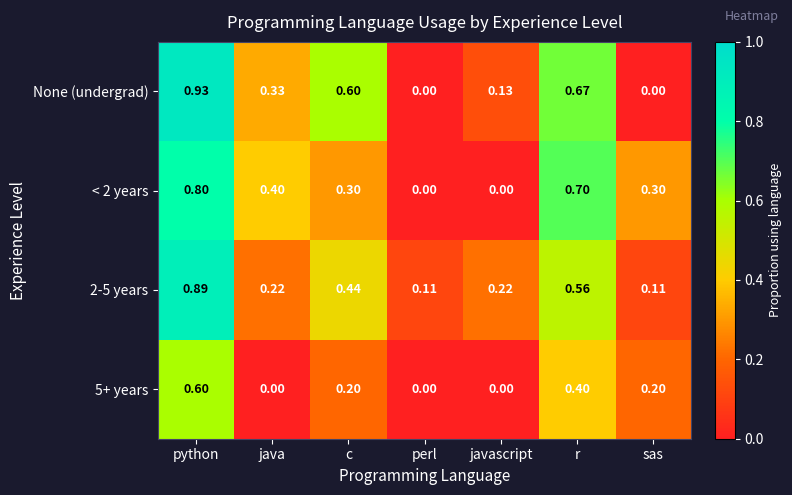

How many series are shown in this chart?

4